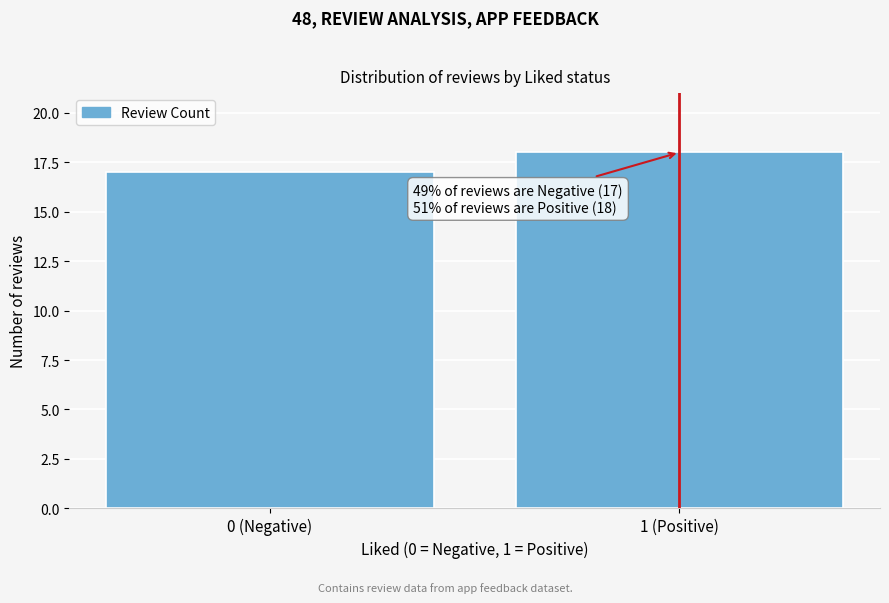

Reading left to right, extract all data points from this chart.

0 (Negative)=17	1 (Positive)=18